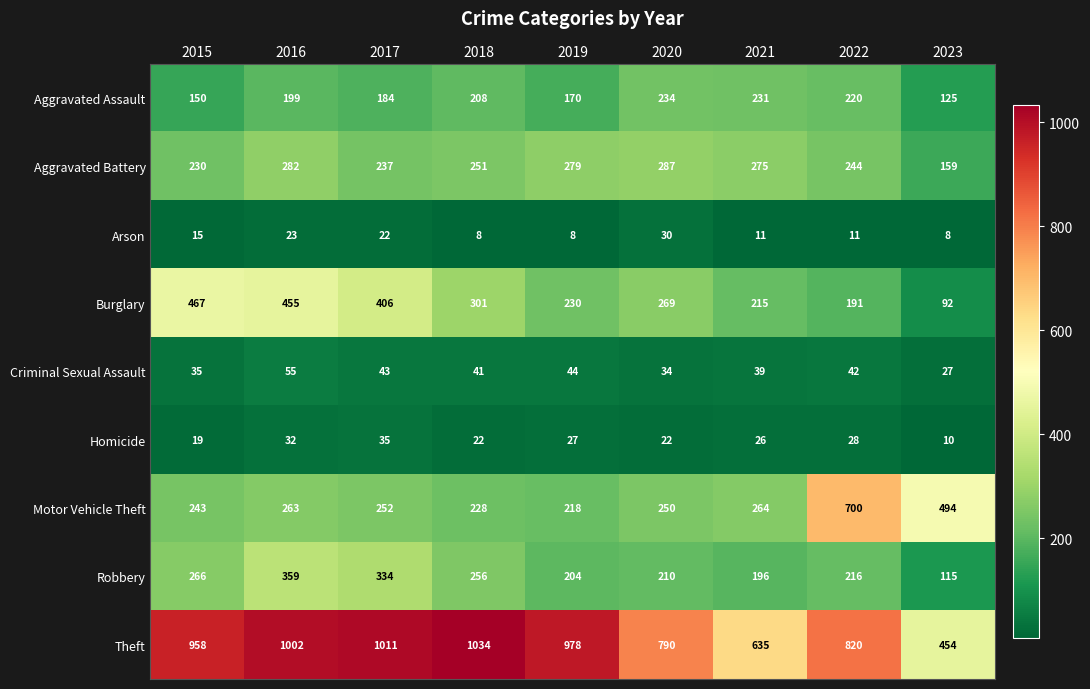

At 2017, list the series in order from largest to smallest.

Theft, Burglary, Robbery, Motor Vehicle Theft, Aggravated Battery, Aggravated Assault, Criminal Sexual Assault, Homicide, Arson